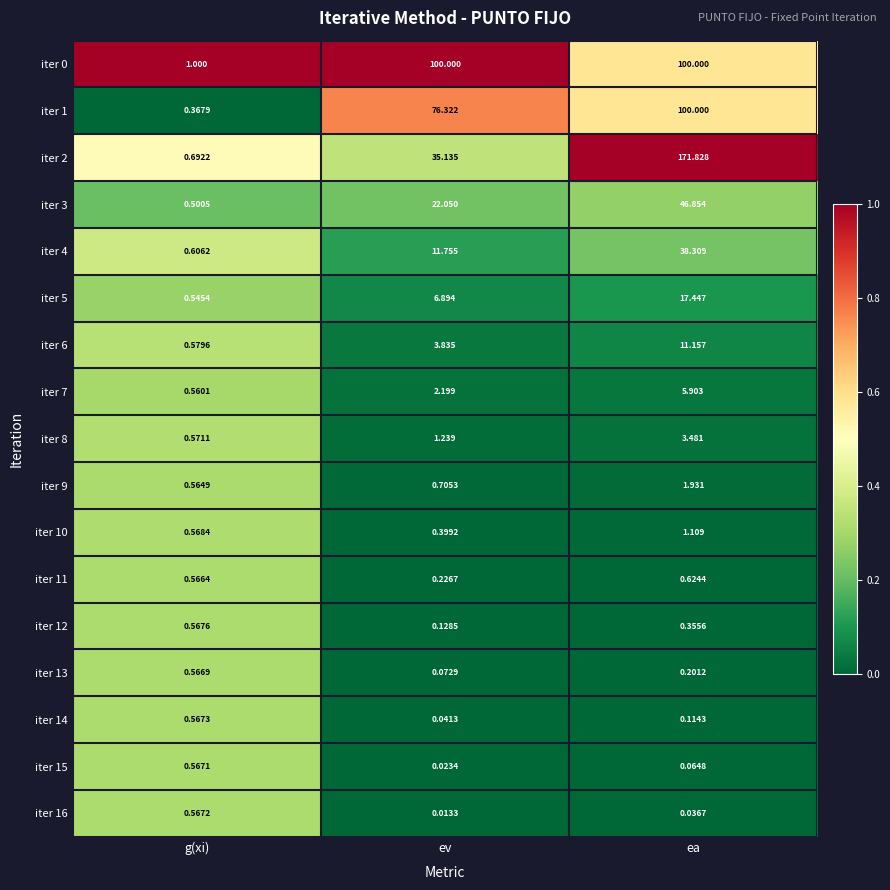

At how many categories does at least one series exceed 0?

3